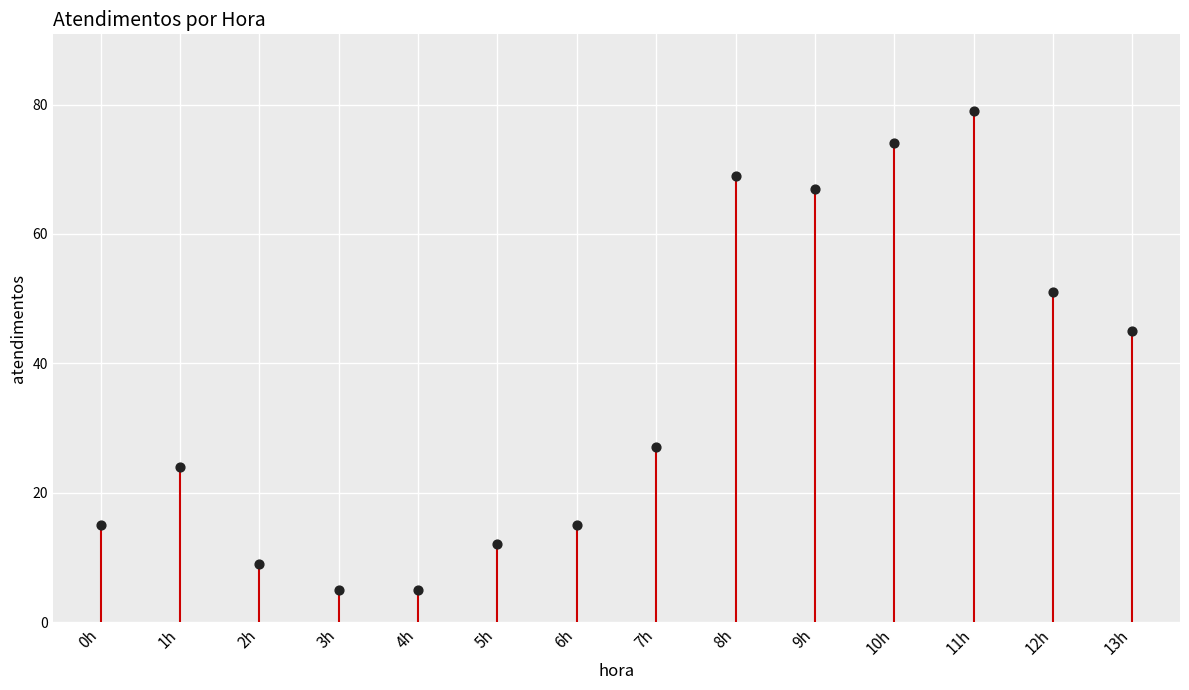

What Y value in the scatter plot is closest to 42?

45